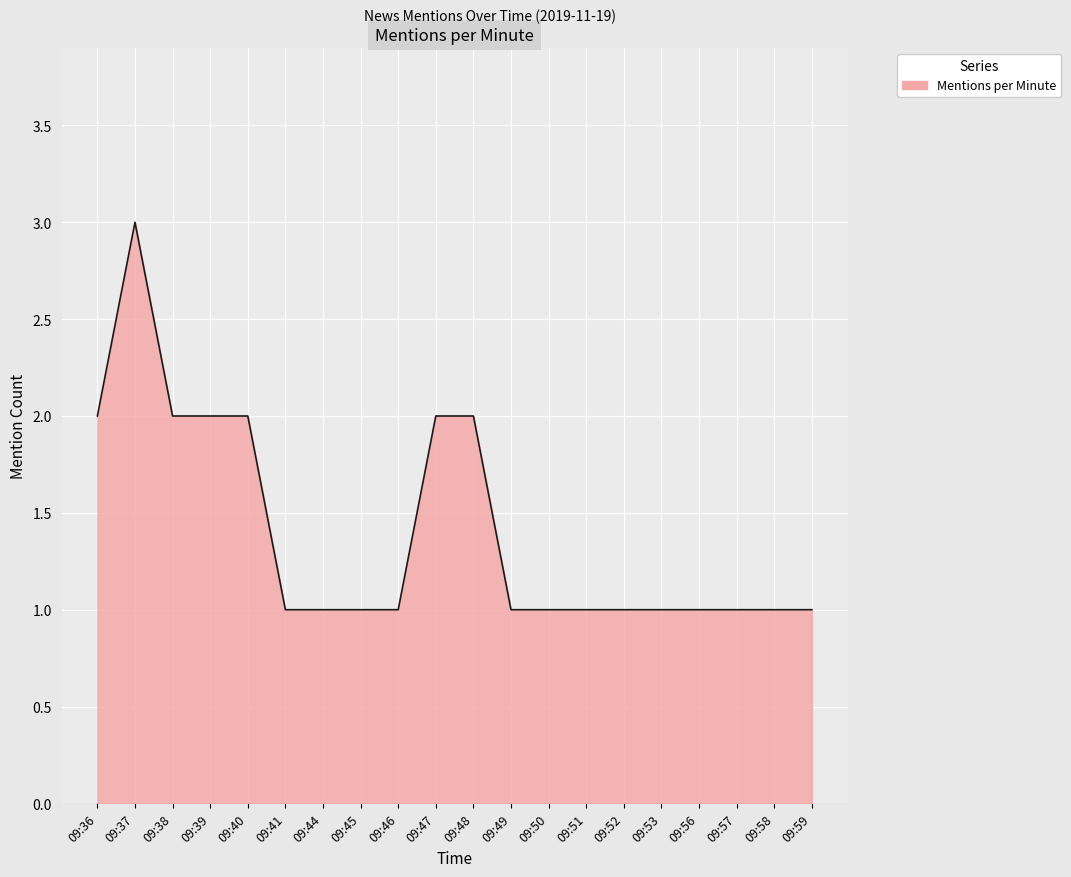

What is the sum of the values at 09:40 and 09:52?

3